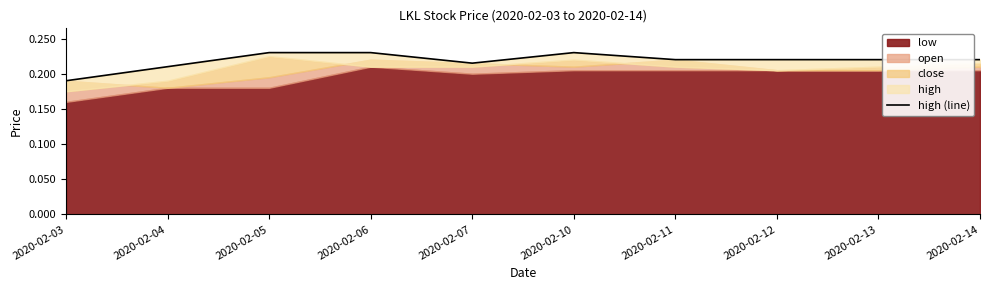

Which label corresponds to the largest value in the chart?

2020-02-05